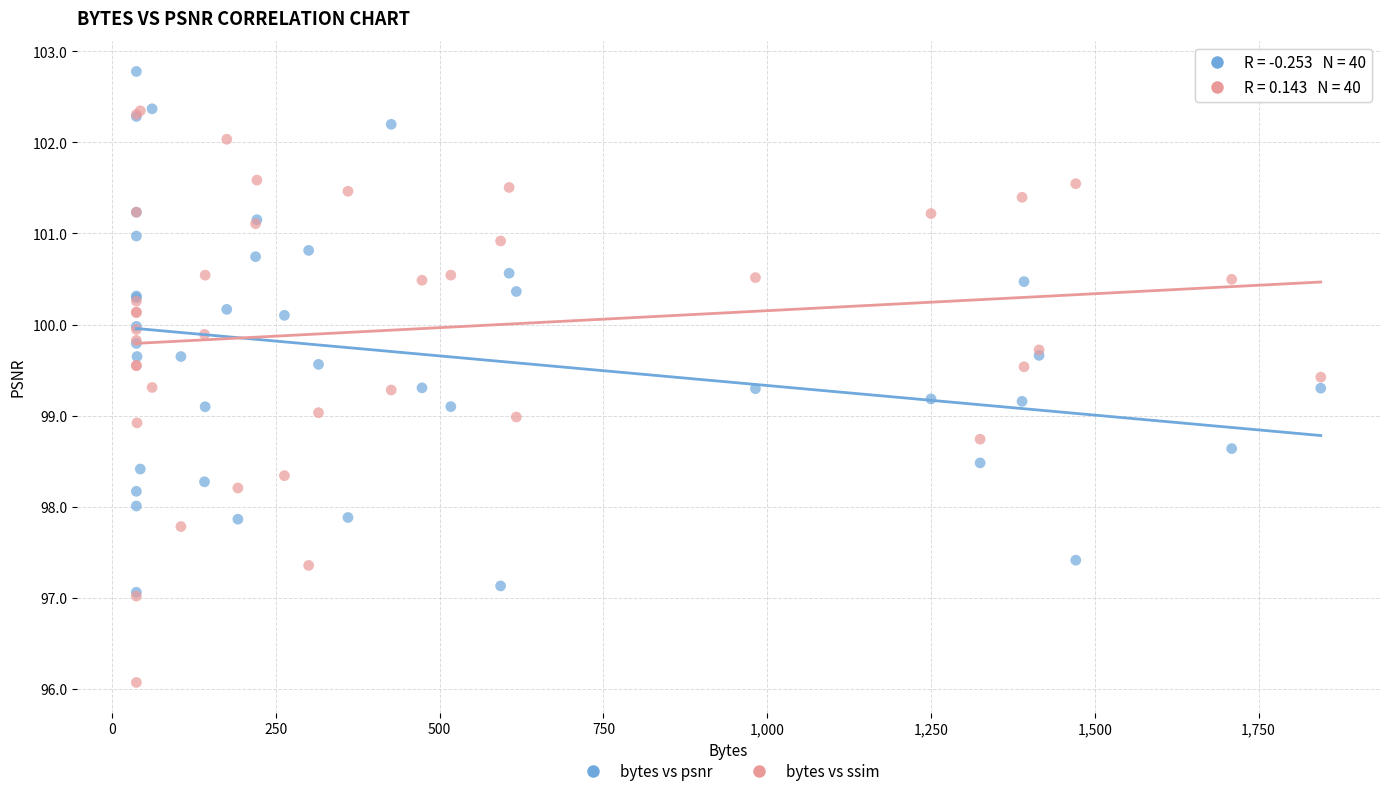

What are all the series names shown in the legend?

bytes vs psnr, bytes vs ssim